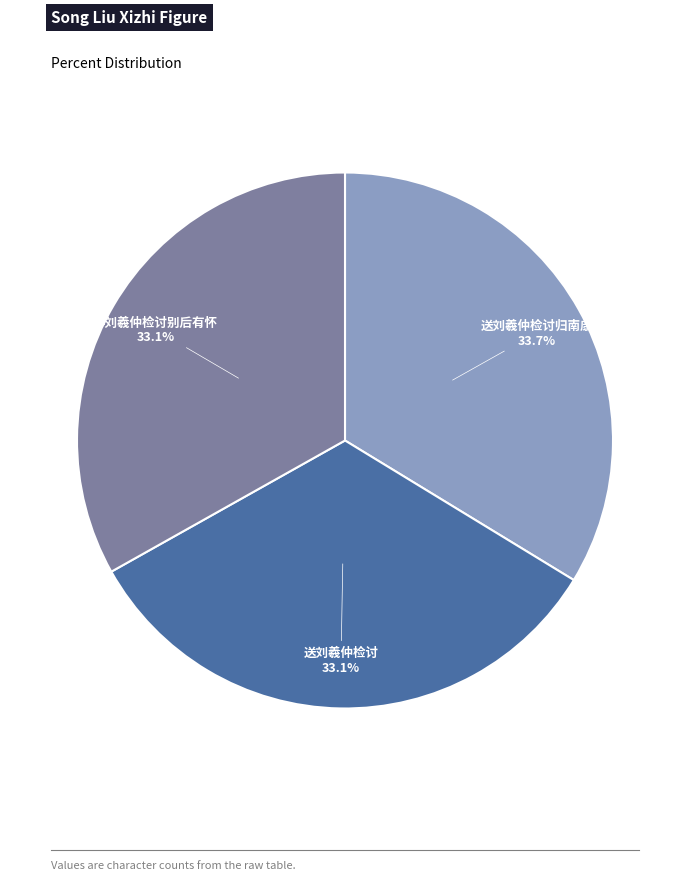

What is the total percentage of 送刘羲仲检讨归南康 and 送刘羲仲检讨?

66.9%